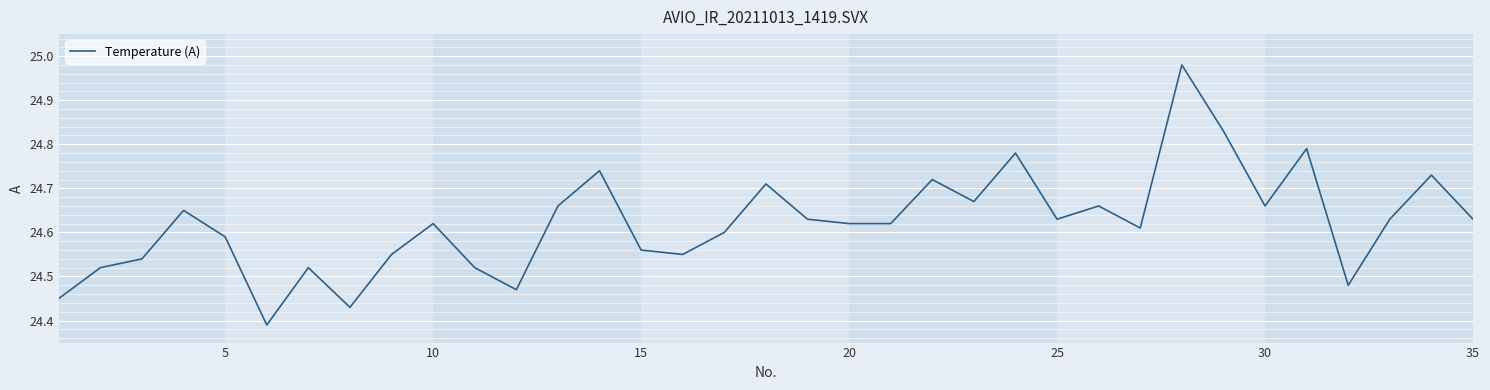

Reading left to right, what are all the values shown in this chart?

24.4	24.5	24.5	24.6	24.6	24.4	24.5	24.4	24.6	24.6	24.5	24.5	24.7	24.7	24.6	24.6	24.6	24.7	24.6	24.6	24.6	24.7	24.7	24.8	24.6	24.7	24.6	25.0	24.8	24.7	24.8	24.5	24.6	24.7	24.6